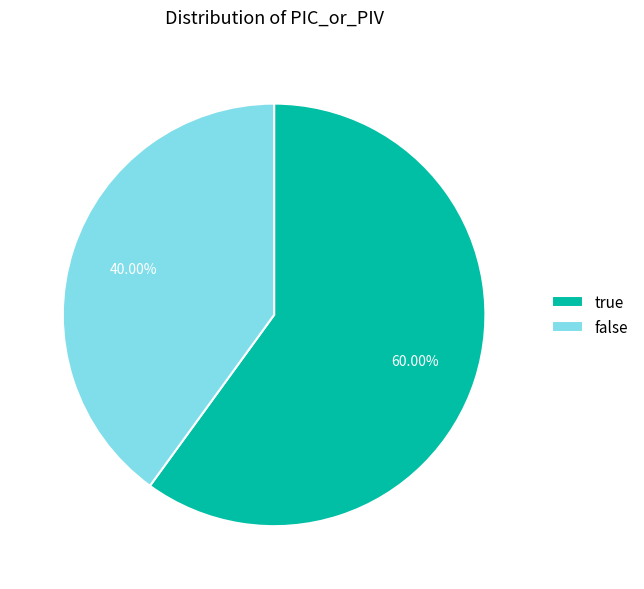

Does any single category account for the majority?

Yes